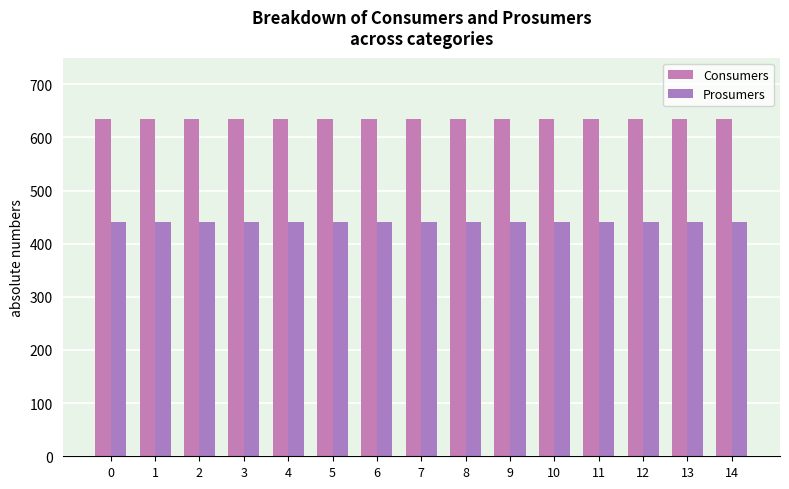

What is the minimum value shown in the chart?

440